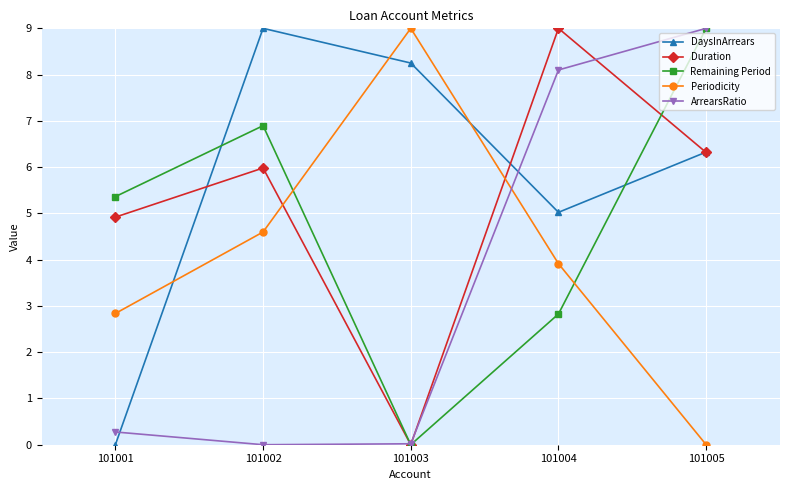

What is the difference between the maximum and minimum values in the ArrearsRatio series?

9.0